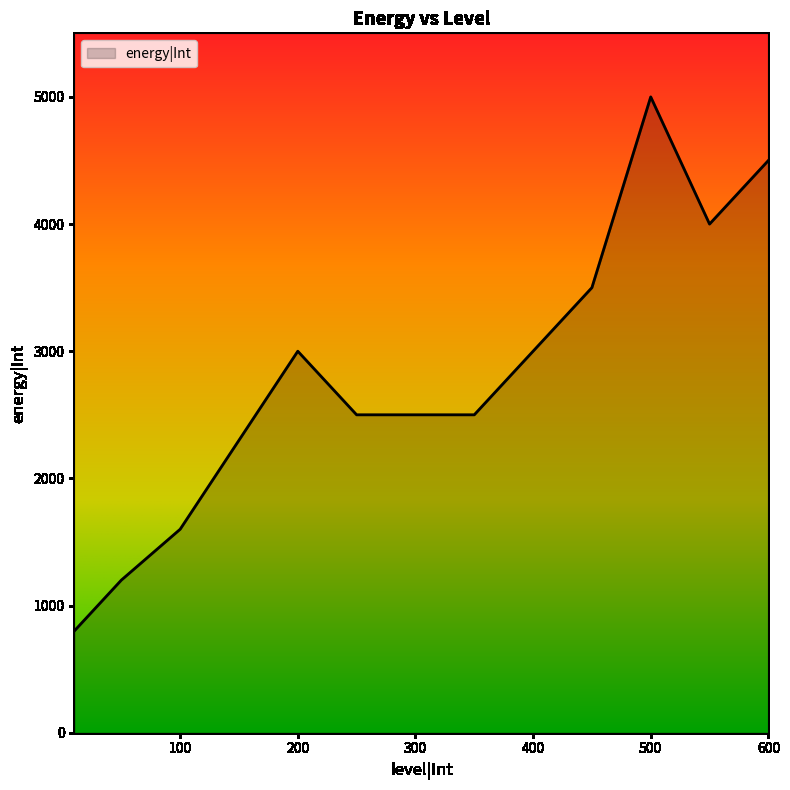

Count the values in the range 2500 to 4000.

7